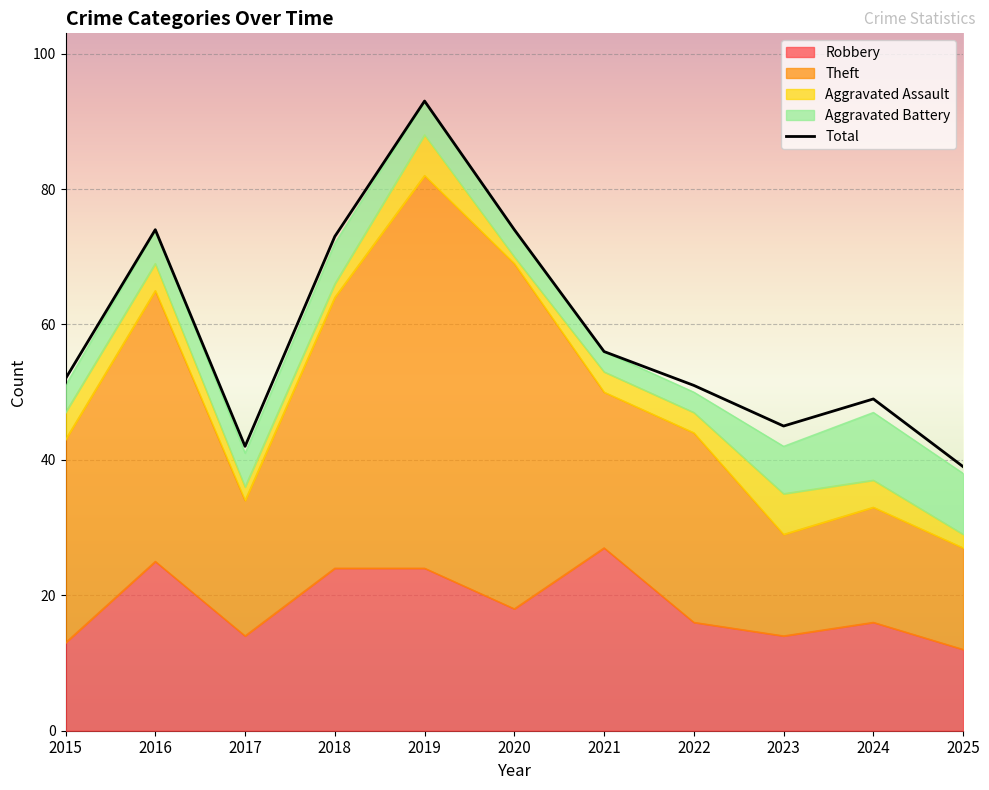

At which category does the chart reach its minimum across all series?

2025